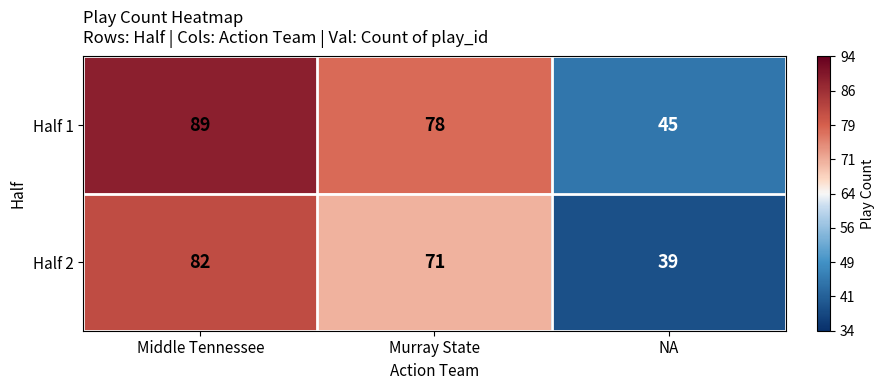

How many distinct data groups are displayed?

2